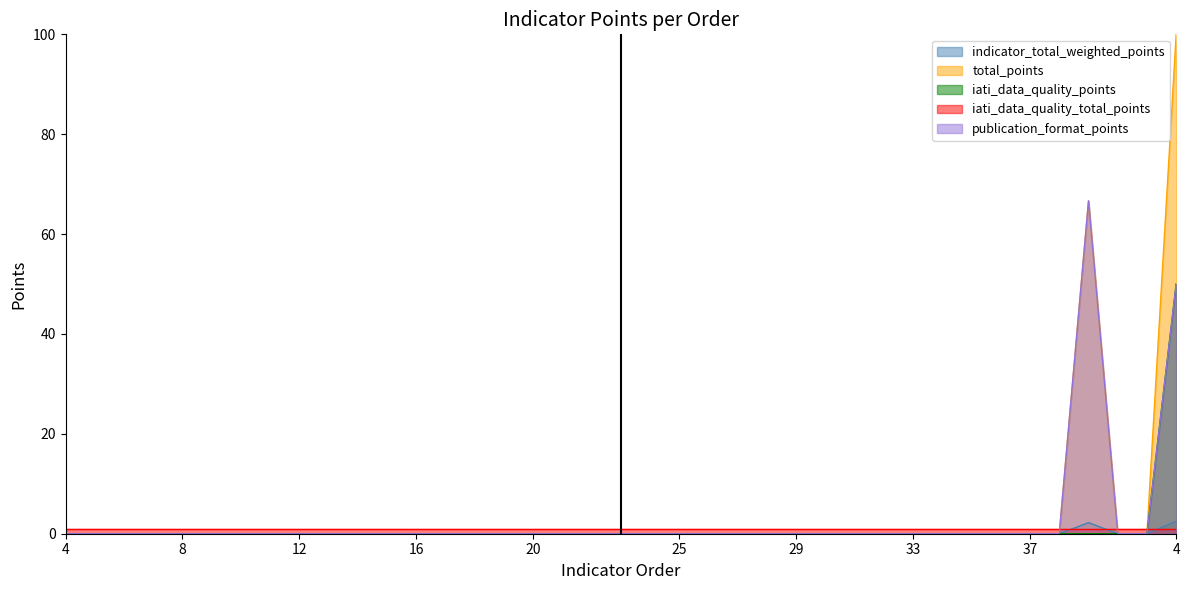

True or false: indicator_total_weighted_points and publication_format_points cross at least once.

False